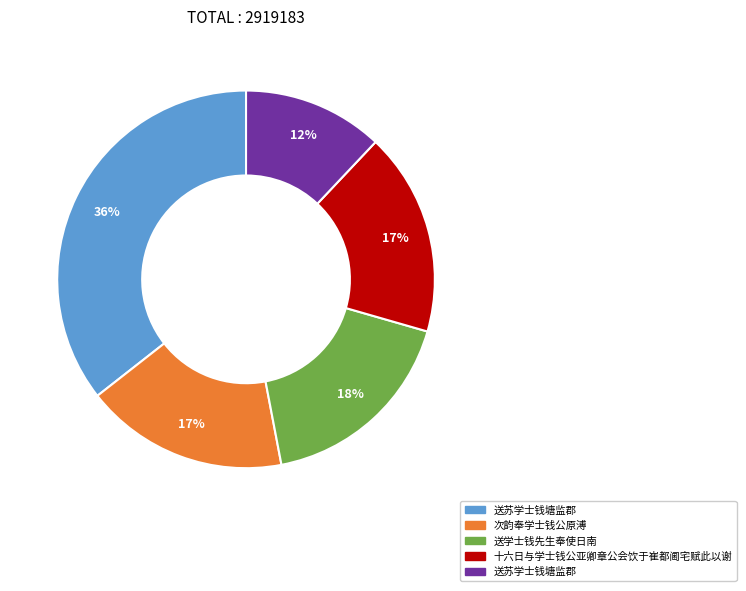

To the nearest percent, what is the average slice percentage?

20%